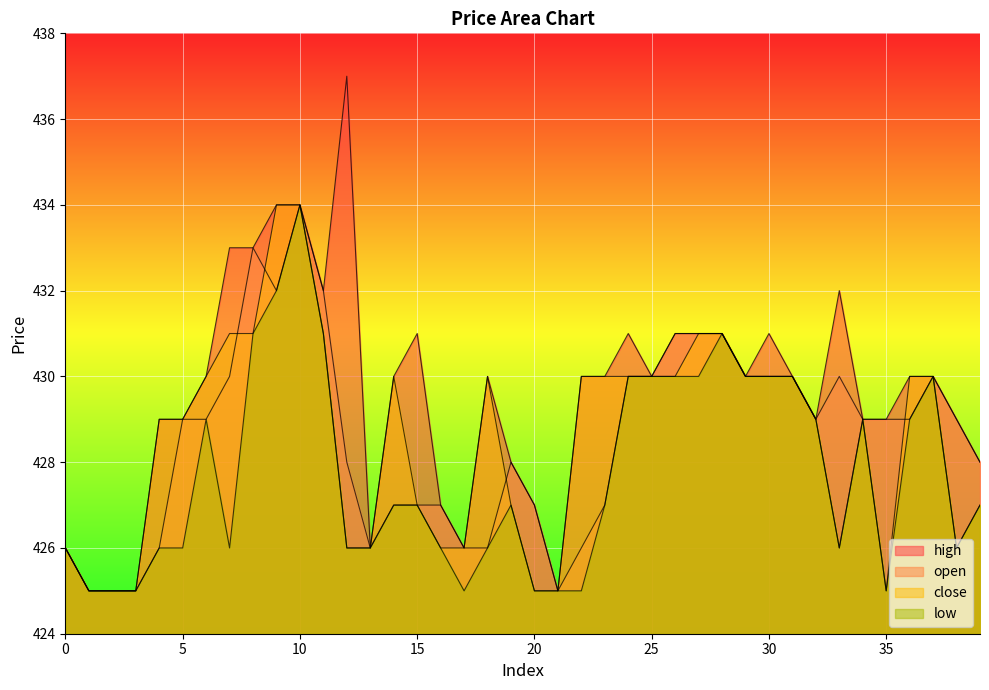

What is the minimum value for close?

425